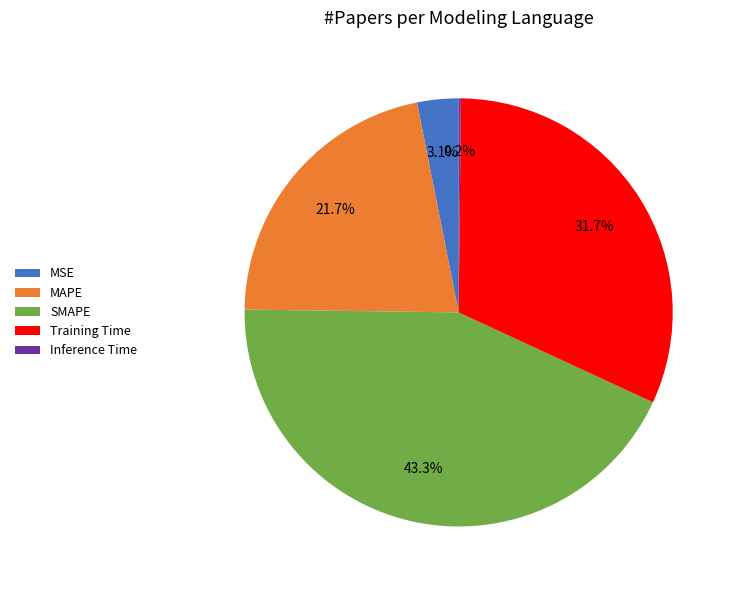

Is it true that SMAPE is 43% of the pie?

True